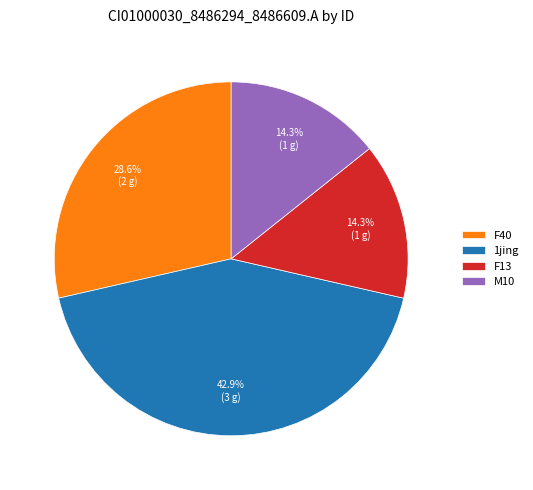

What is the ratio of the value at F40 to the value at M10?

2.0